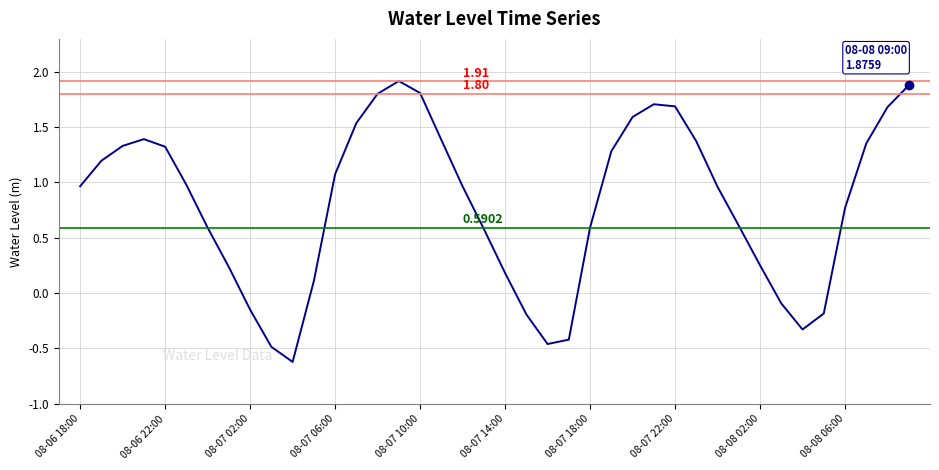

What is the difference between the maximum and minimum values?

2.5